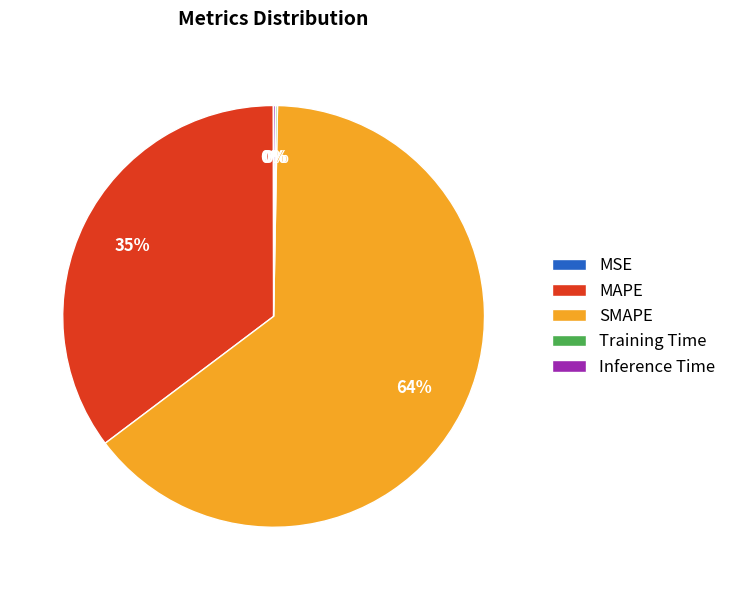

Which category has the biggest portion of the pie?

SMAPE